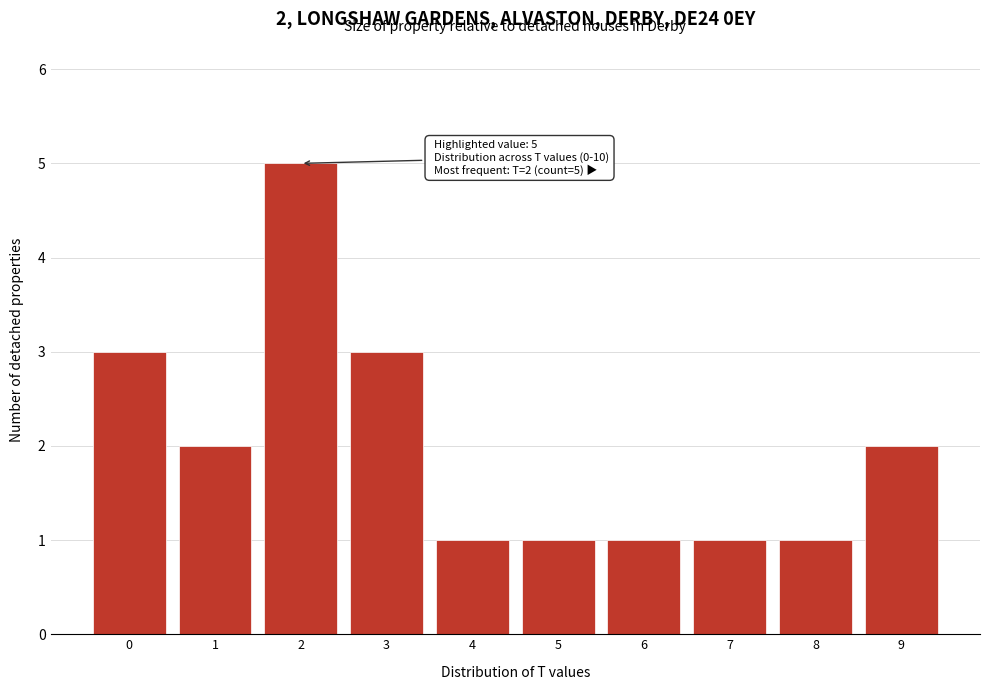

Reading right to left, extract all data points from this chart.

9=2	8=1	7=1	6=1	5=1	4=1	3=3	2=5	1=2	0=3